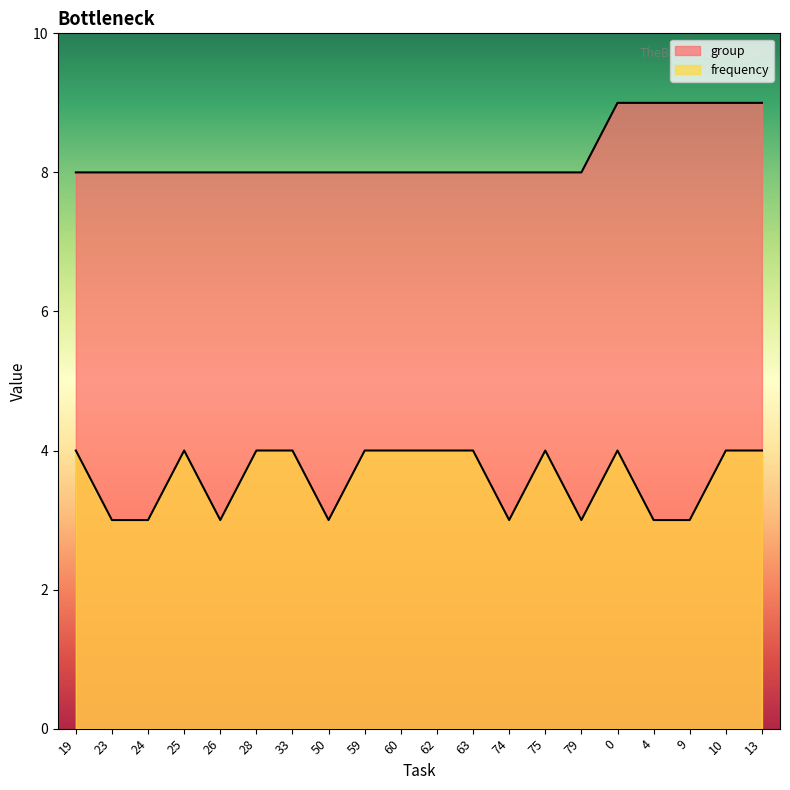

True or false: frequency has a value of 3 at 60.

False